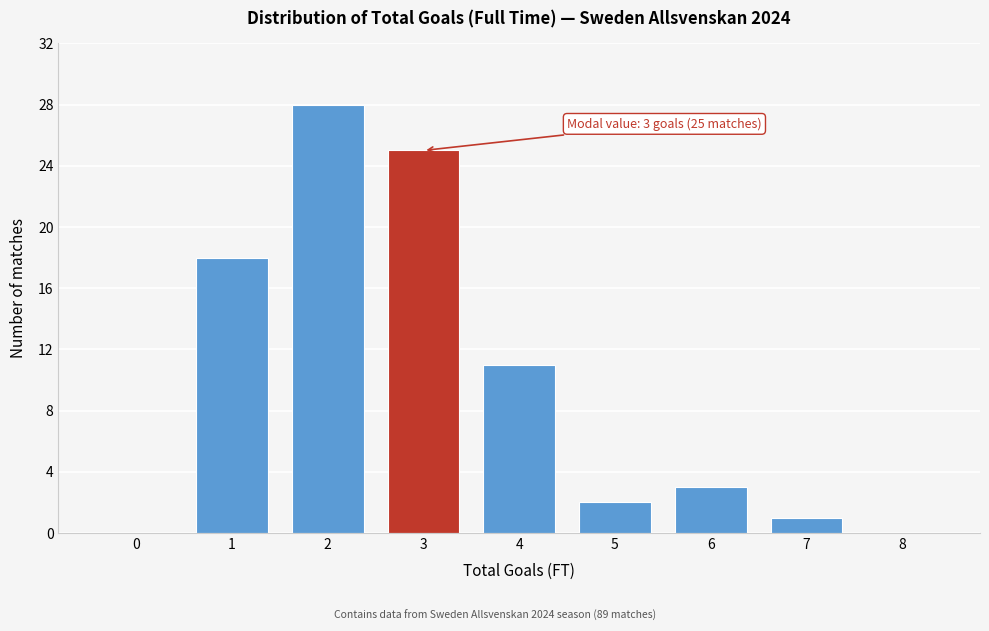

Reading right to left, extract all data points from this chart.

8=0	7=1	6=3	5=2	4=11	3=25	2=28	1=18	0=0